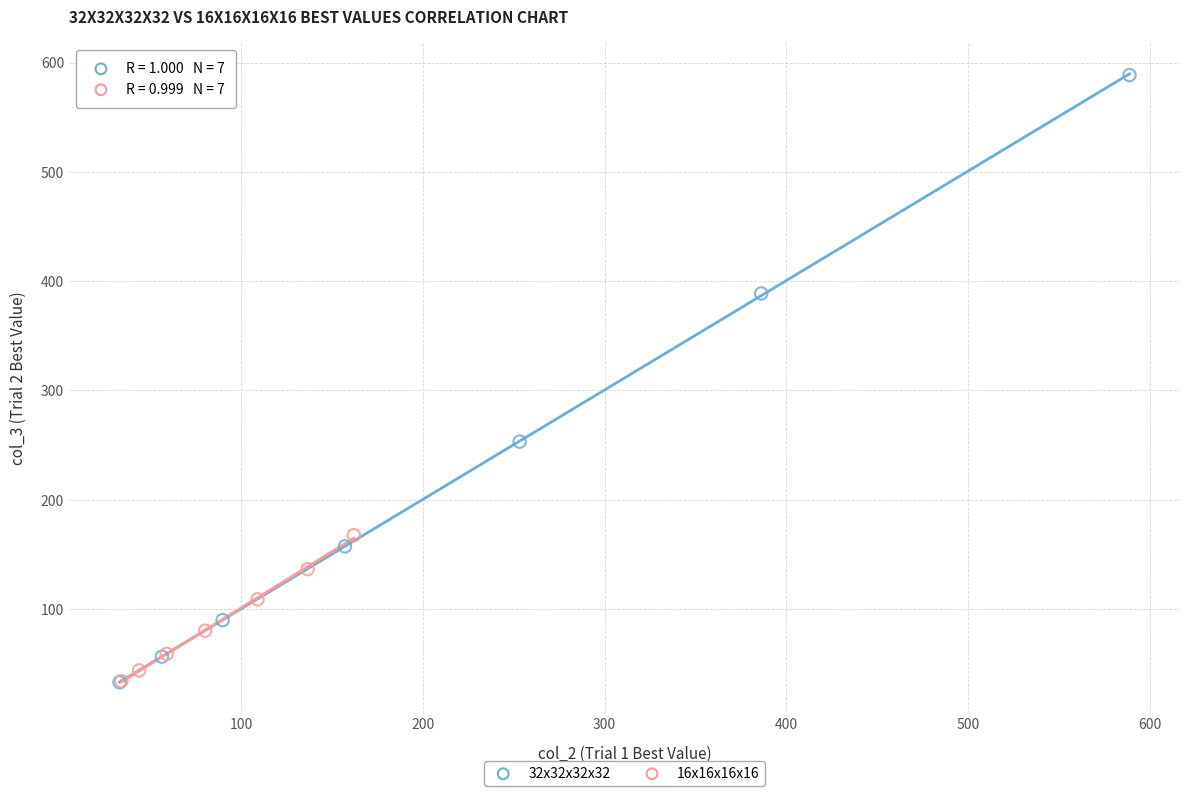

Which series contains the highest Y value?

32x32x32x32